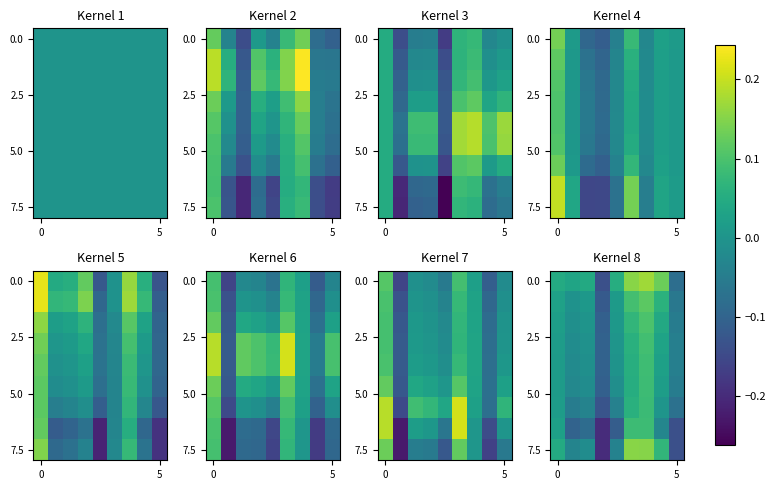

What is the smallest value displayed?

-0.2